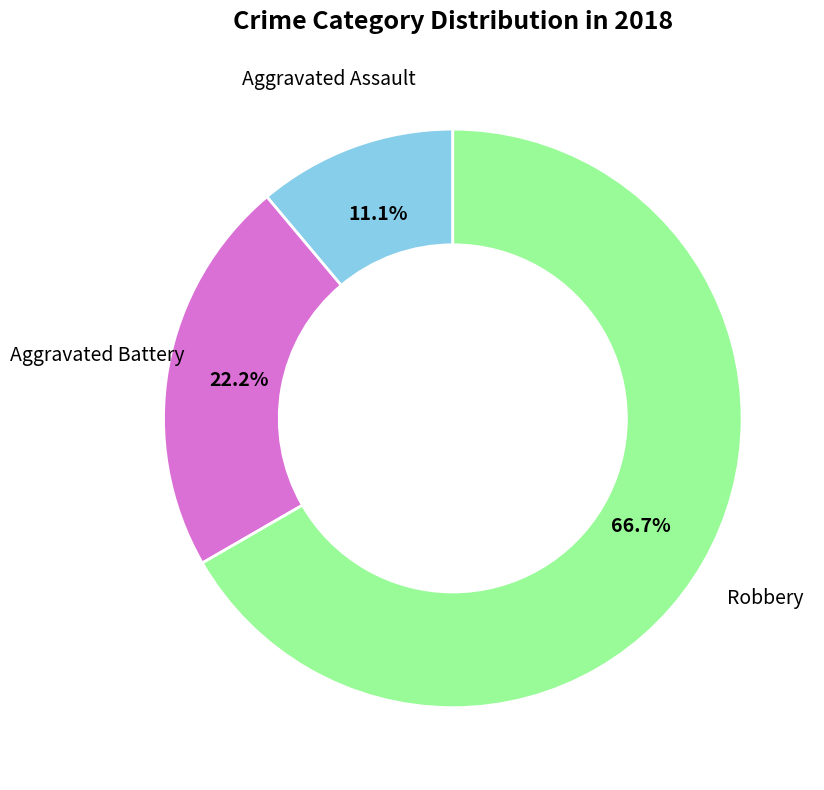

The Aggravated Assault slice represents 11% of the pie. True or false?

True